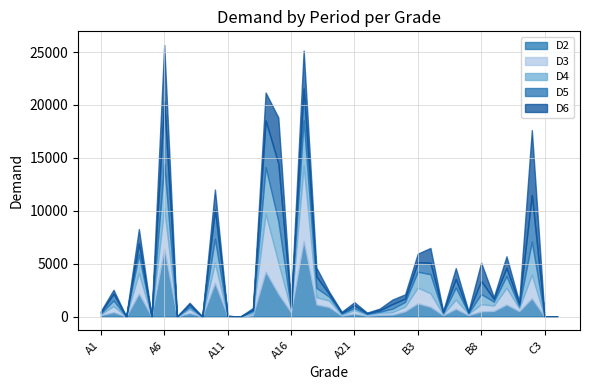

What is the average value of the D2 series?

1013.5